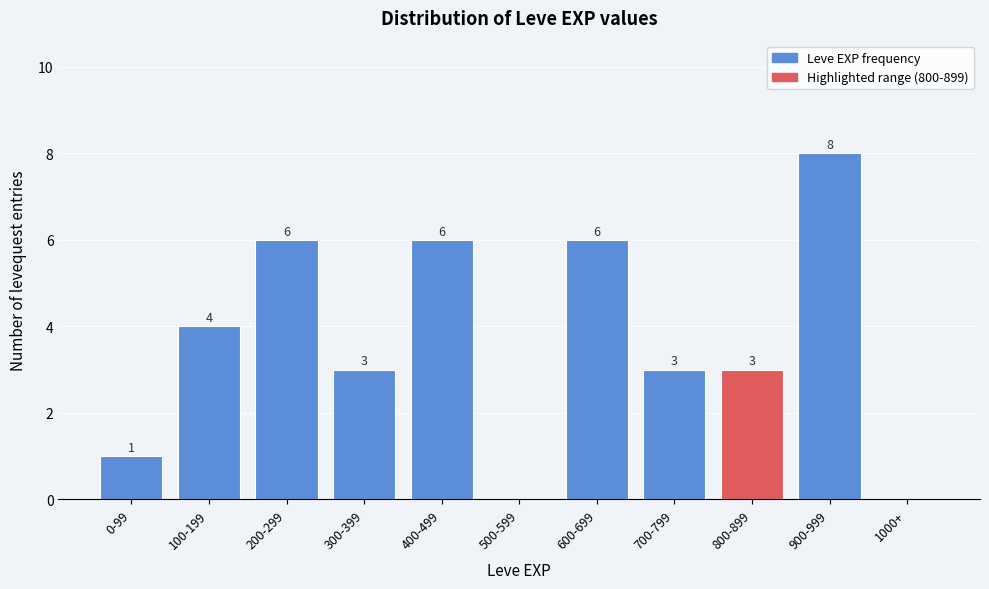

Reading left to right, transcribe all the data shown in this chart.

0-99=1	100-199=4	200-299=6	300-399=3	400-499=6	500-599=0	600-699=6	700-799=3	800-899=3	900-999=8	1000+=0